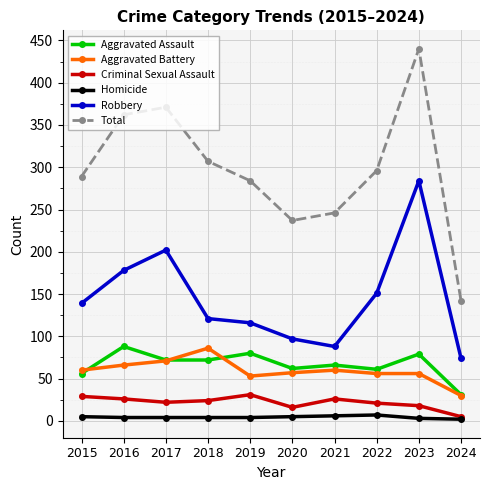

What is the value of the Aggravated Battery point at the 4th from the left?

86